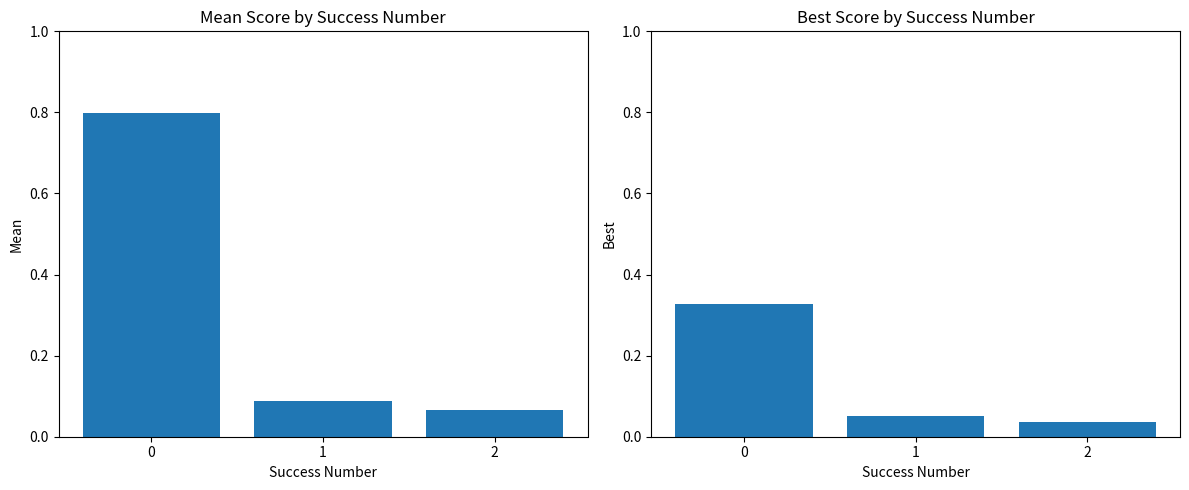

Which series changed the most between 0 and 1?

mean